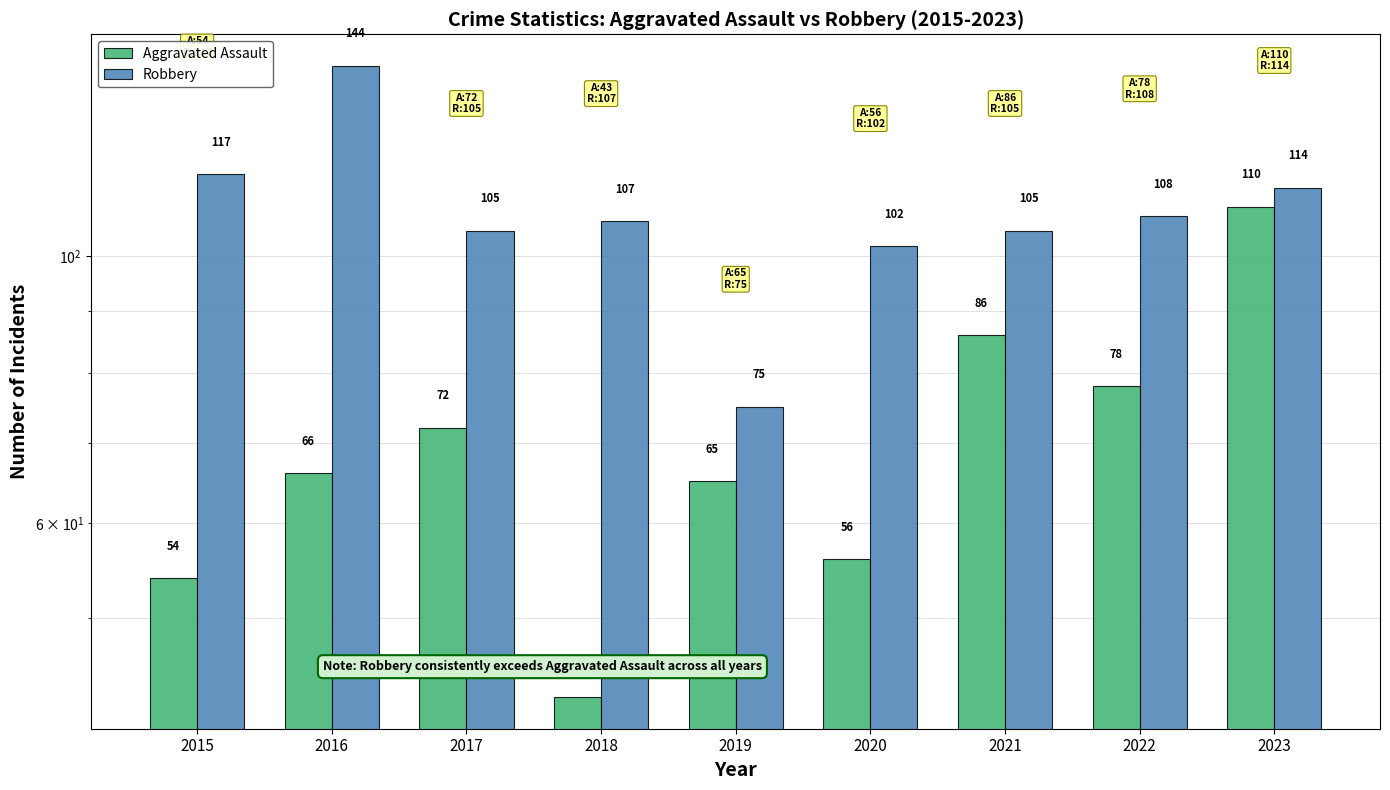

Reading left to right, transcribe all the data shown in this chart.

Aggravated Assault: 2015=54	2016=66	2017=72	2018=43	2019=65	2020=56	2021=86	2022=78	2023=110
Robbery: 2015=117	2016=144	2017=105	2018=107	2019=75	2020=102	2021=105	2022=108	2023=114